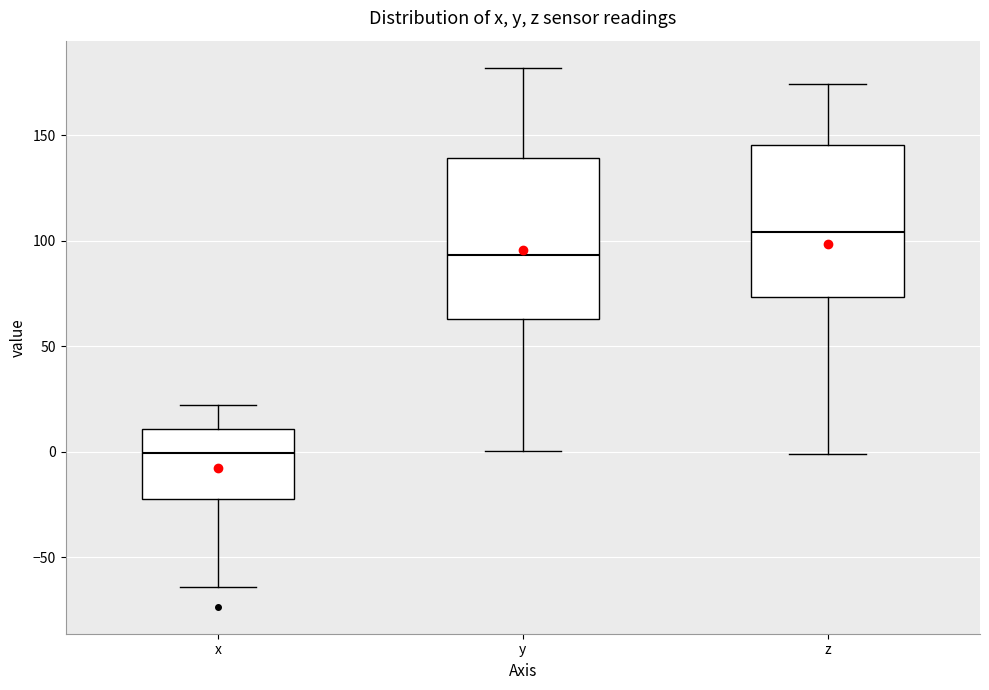

Where does the median line of the box for x sit on the y-axis? The values are not printed on the chart, so give them approximately, as read against the axis.

0